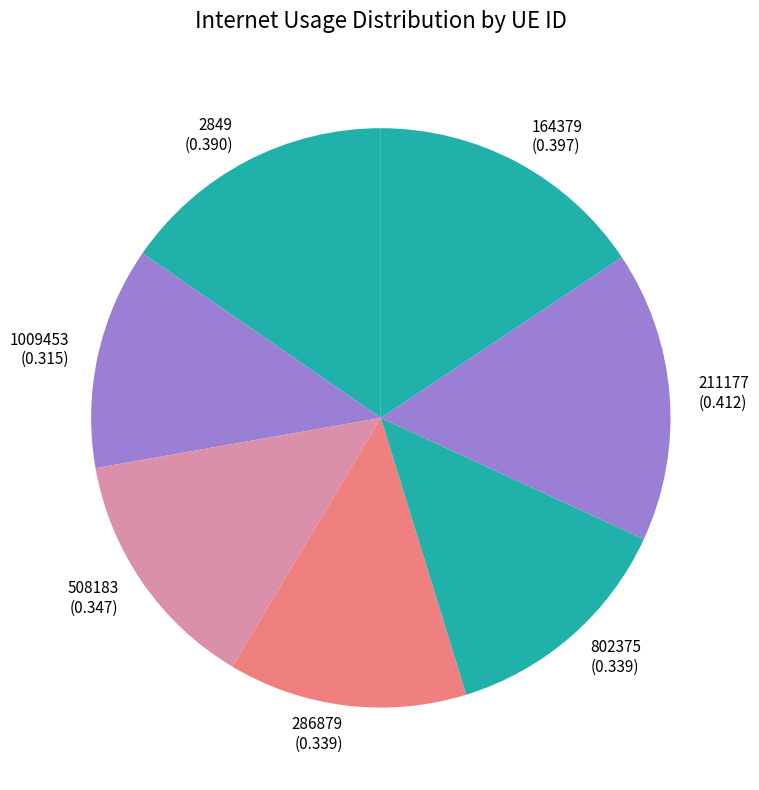

Does 164379 represent more than half of the total?

No